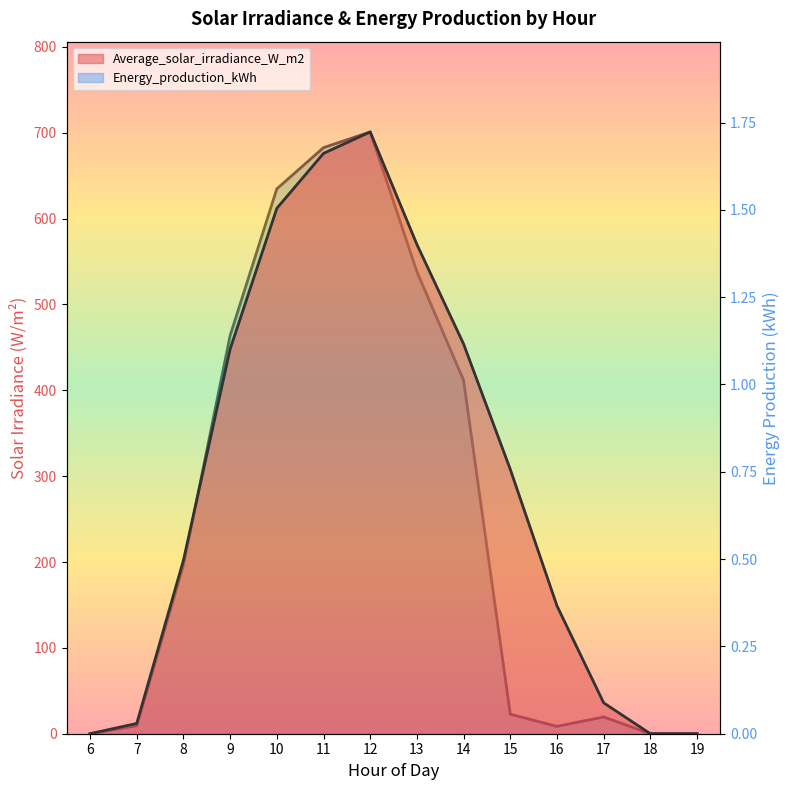

How many values in Energy_production_kWh are above zero?

11